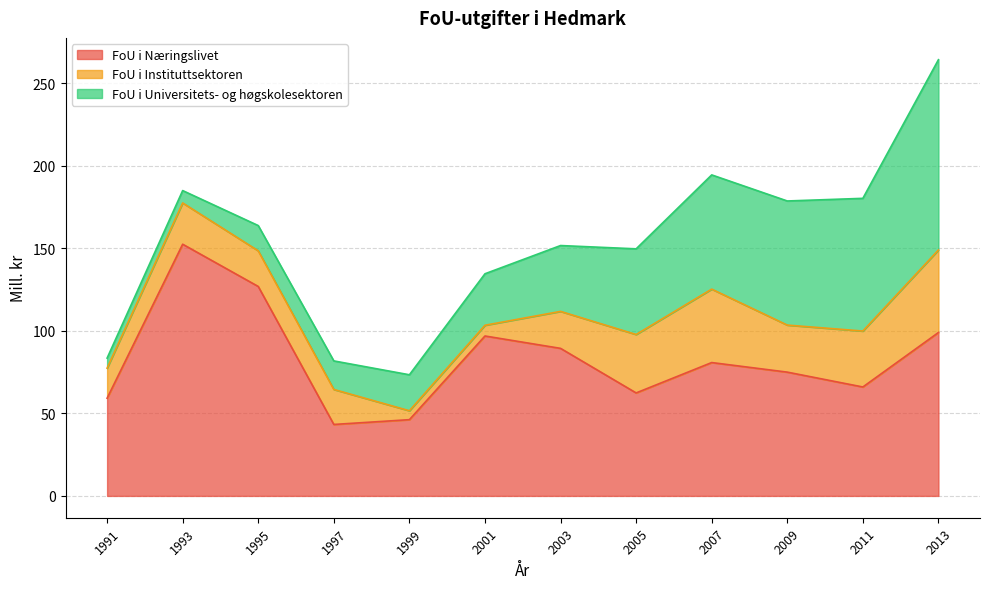

Where do FoU i Universitets- og høgskolesektoren and FoU i Næringslivet first cross each other?

2007 and 2009